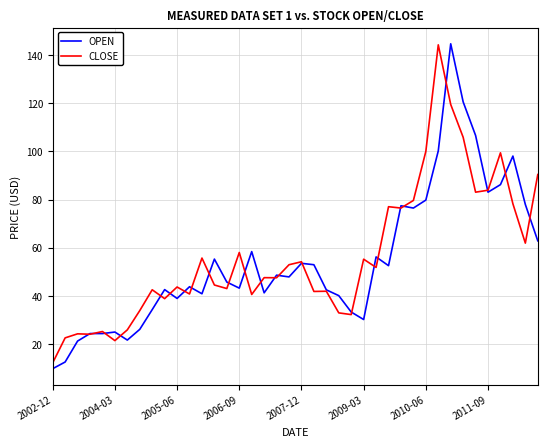

What is the highest value of the CLOSE series?

144.2